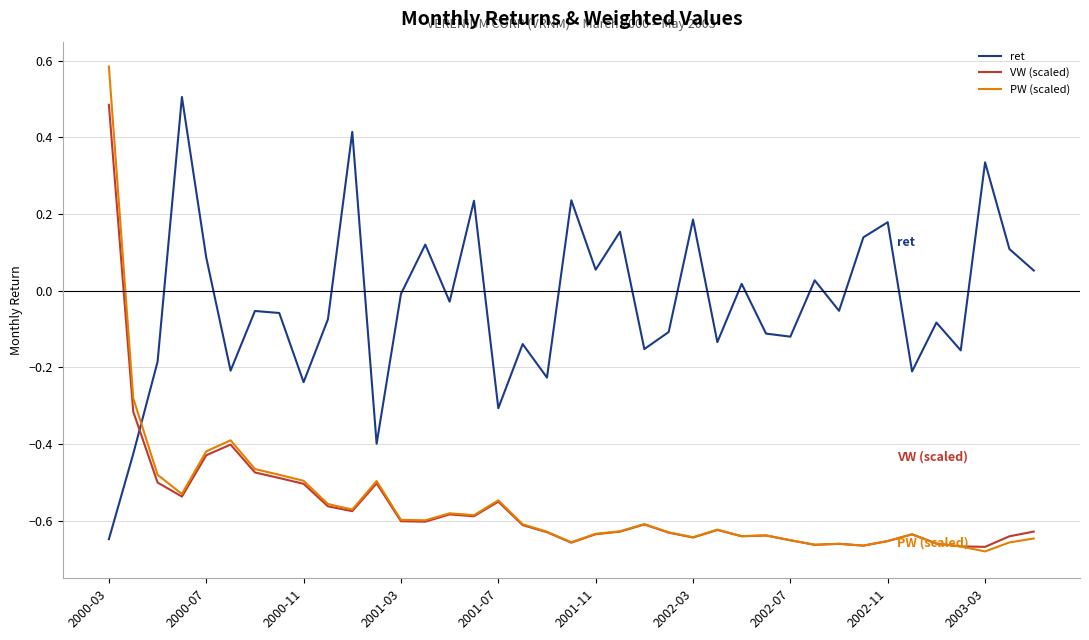

Which series has the largest range (max minus min)?

PW (scaled)